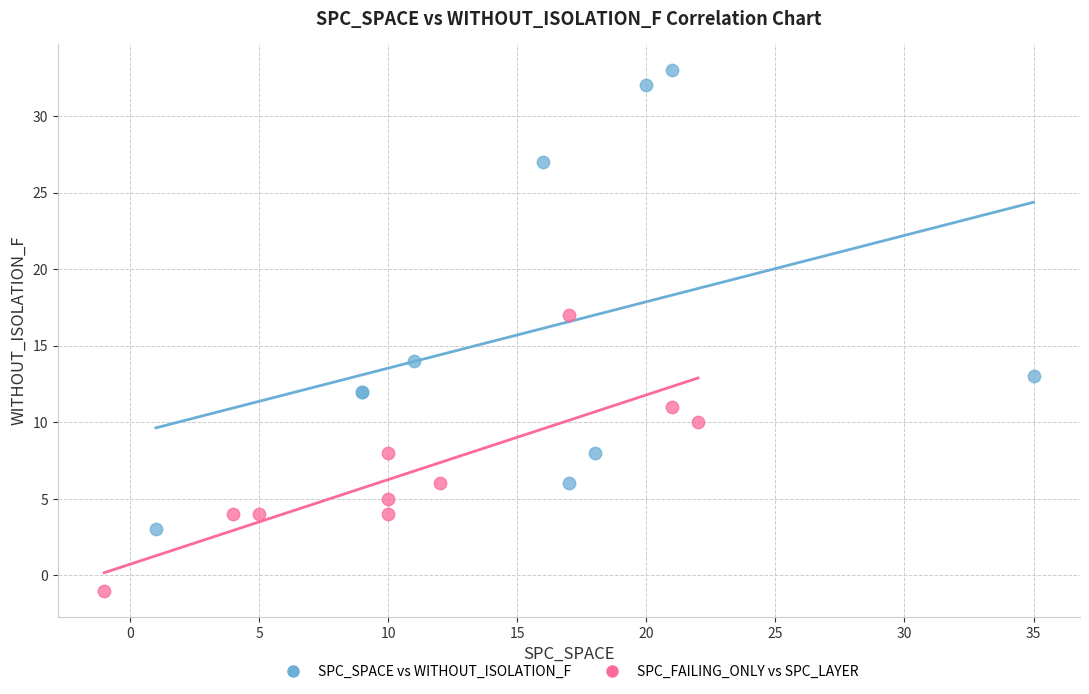

Which series has the largest Y range (max minus min)?

SPC_SPACE vs WITHOUT_ISOLATION_F